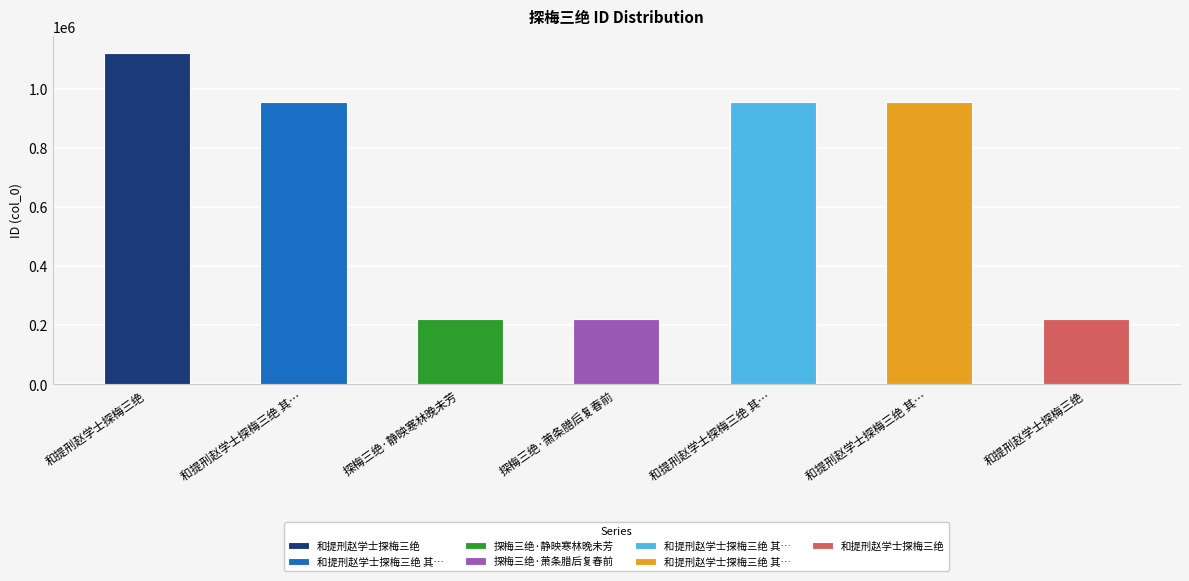

Rank the categories by value from lowest to highest.

和提刑赵学士探梅三绝, 探梅三绝·静映寒林晚未芳, 探梅三绝·萧条腊后复春前, 和提刑赵学士探梅三绝 其二, 和提刑赵学士探梅三绝 其一, 和提刑赵学士探梅三绝 其三, 和提刑赵学士探梅三绝